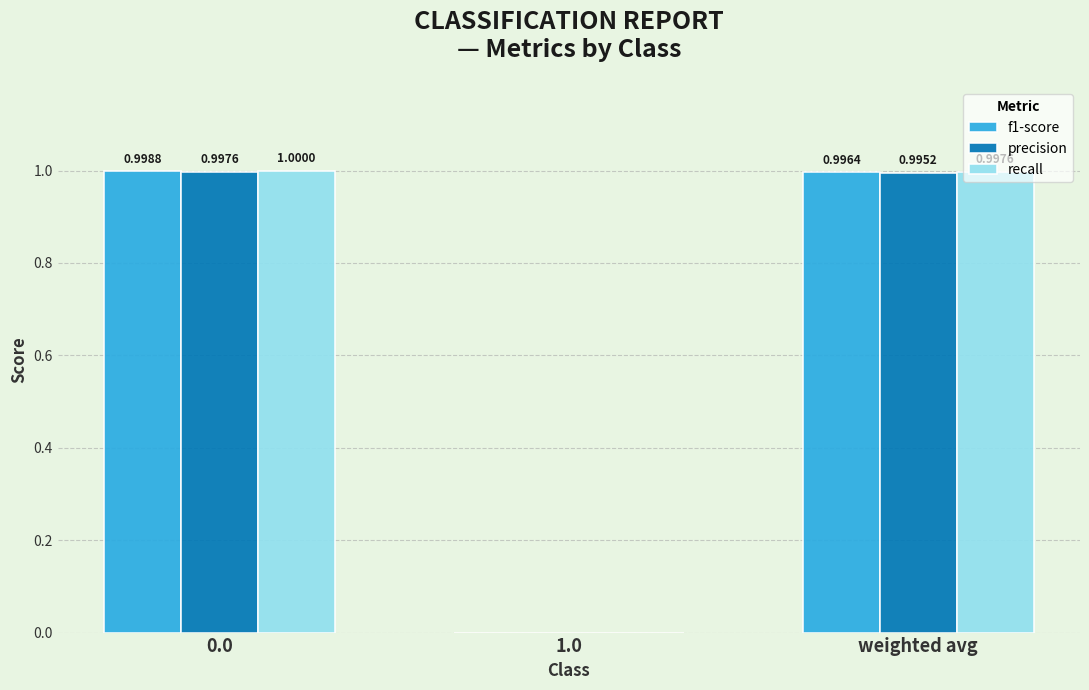

Reading left to right, transcribe all the data shown in this chart.

f1-score: 0.0=1.0	1.0=0.0	weighted avg=1.0
precision: 0.0=1.0	1.0=0.0	weighted avg=1.0
recall: 0.0=1.0	1.0=0.0	weighted avg=1.0